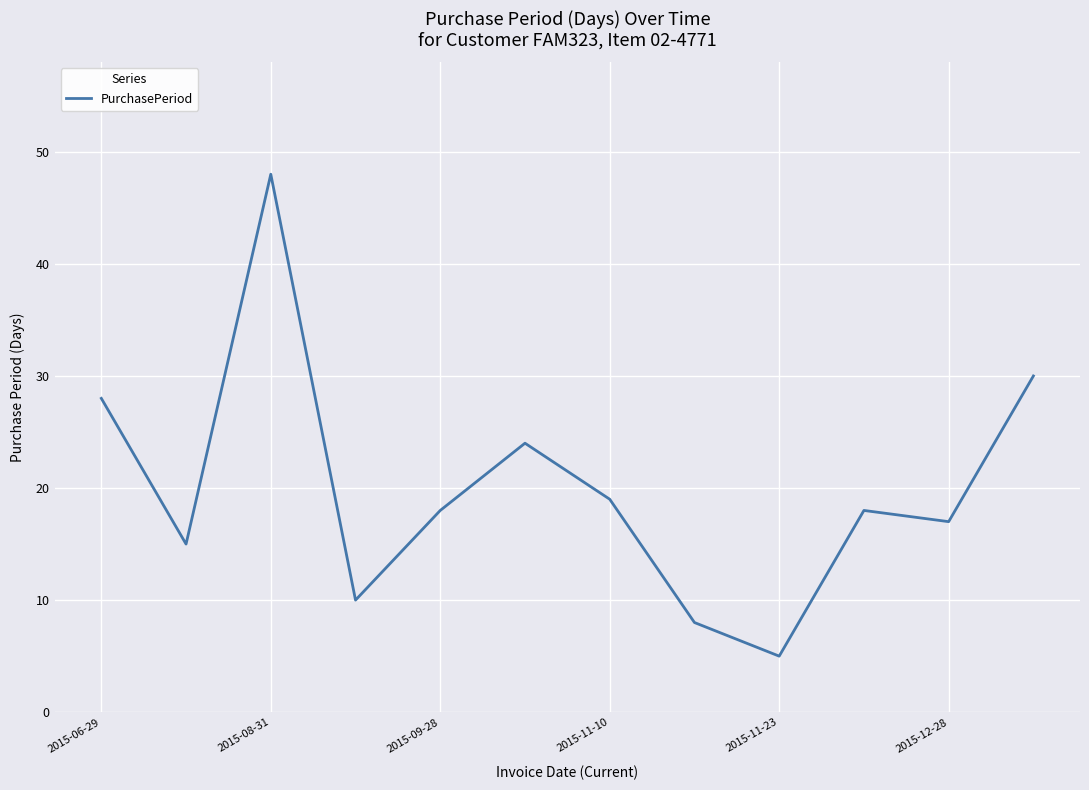

How many series are shown in this chart?

1